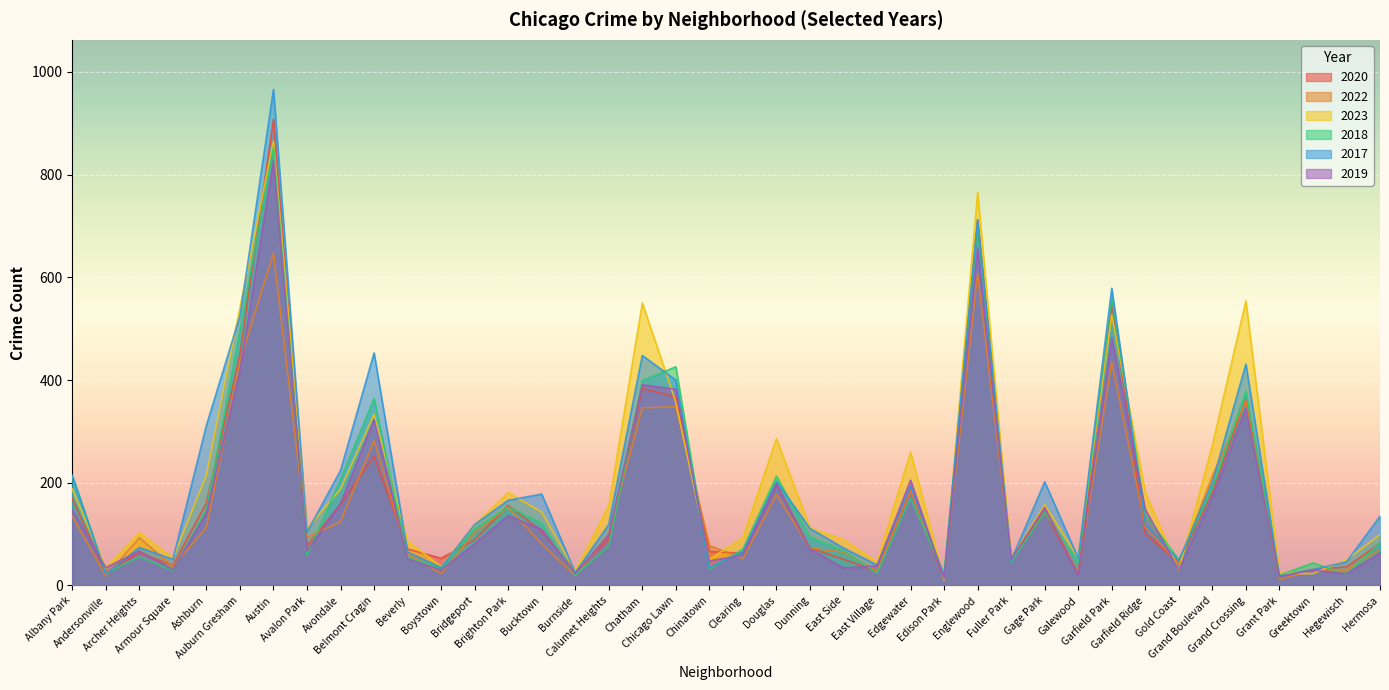

At which category does 2019 reach its first local valley?

Andersonville